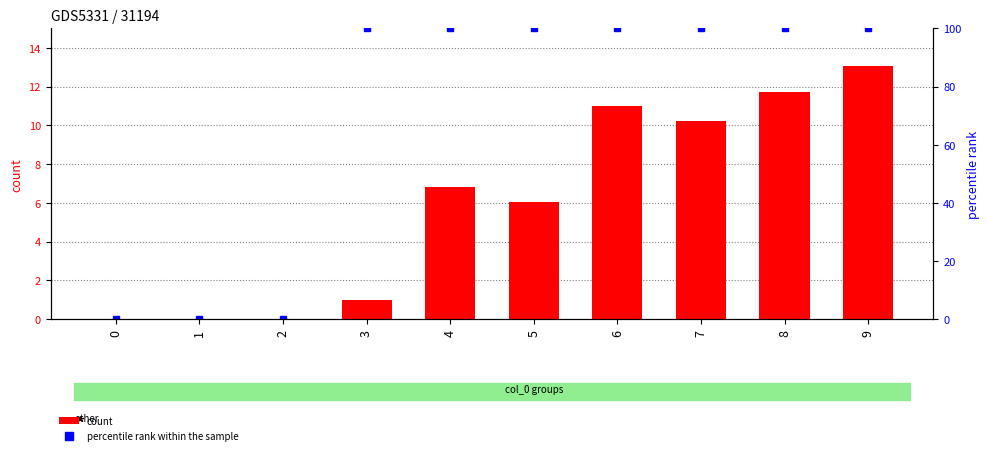

How many groups of bars are there?

10